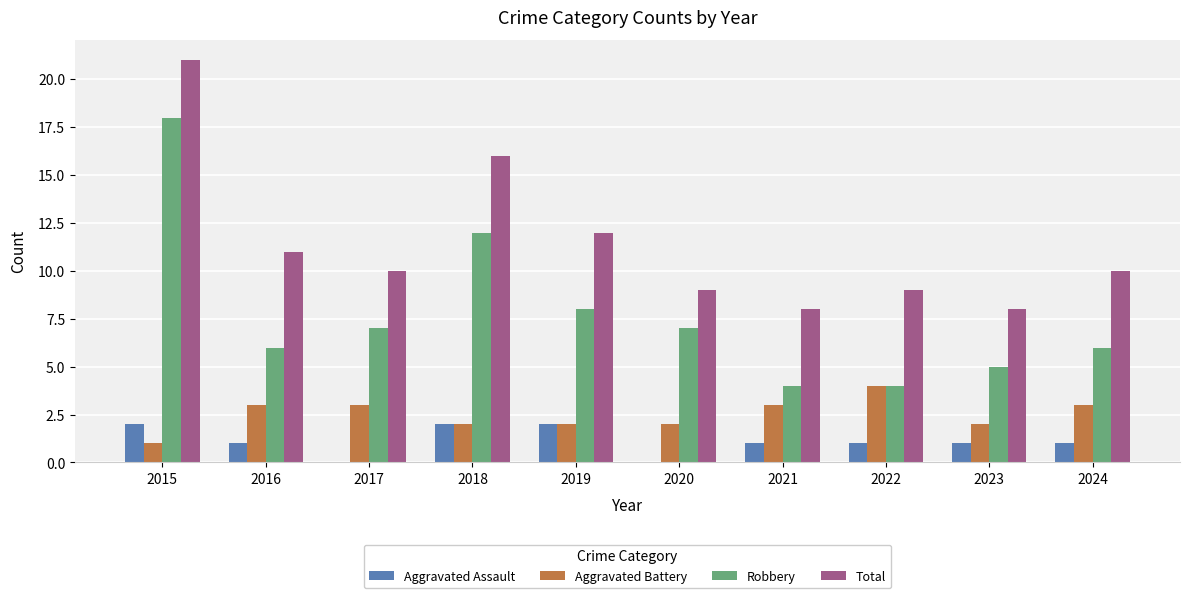

True or false: Aggravated Battery has a value of 5 at 2021.

False